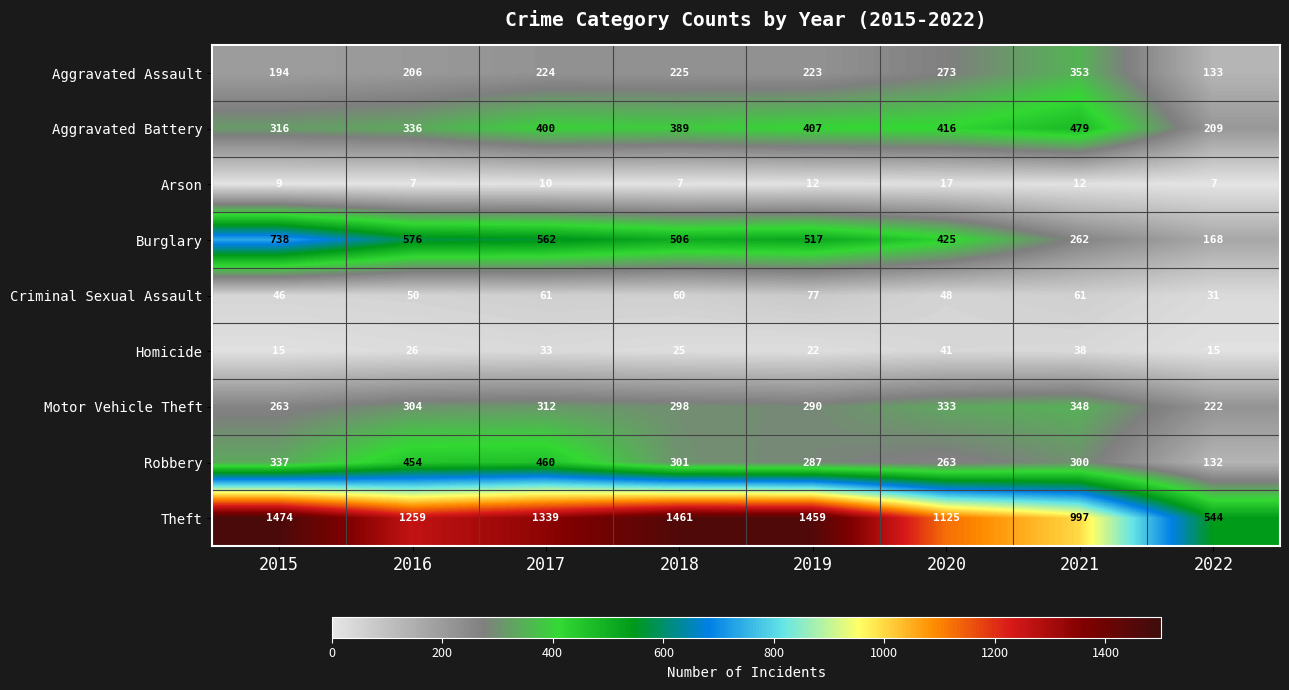

Which series has the largest total across all categories?

Theft